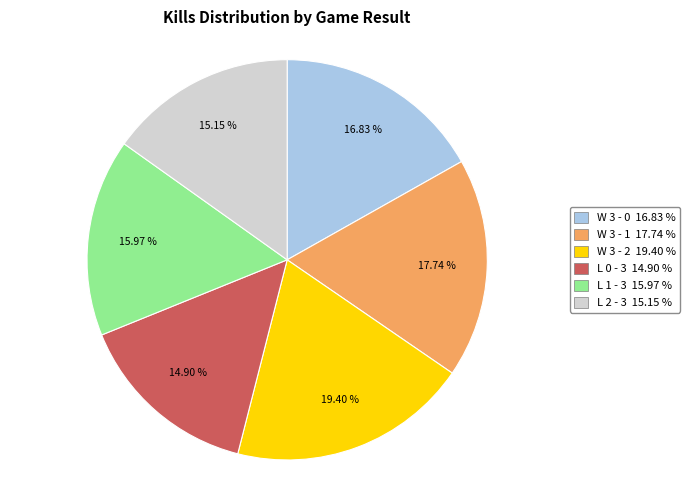

Is it true that L 0 - 3 is 6% of the pie?

False